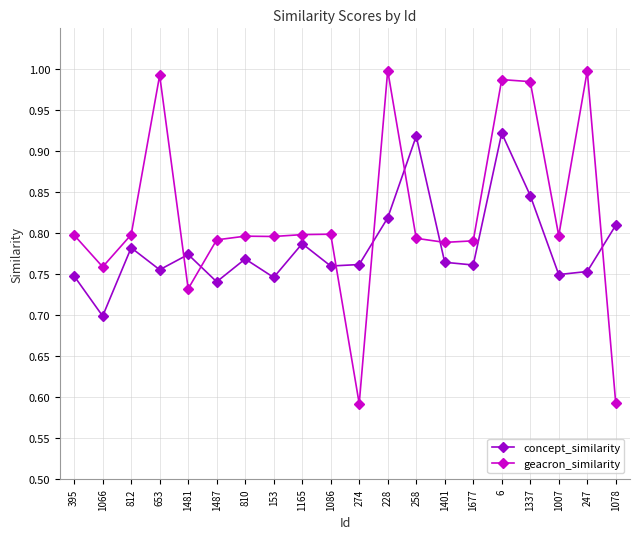

True or false: geacron_similarity has more than 0 points higher than both neighbors.

True